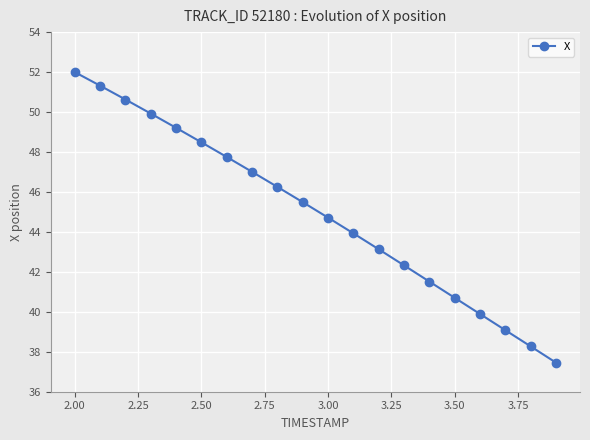

What is the difference between the maximum and minimum values?

14.5